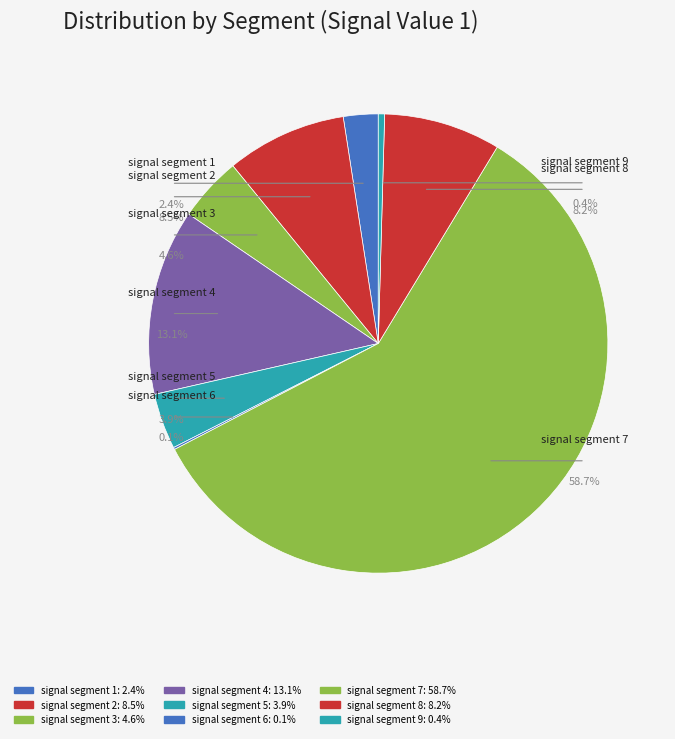

What is the largest slice in the pie chart?

signal segment 7